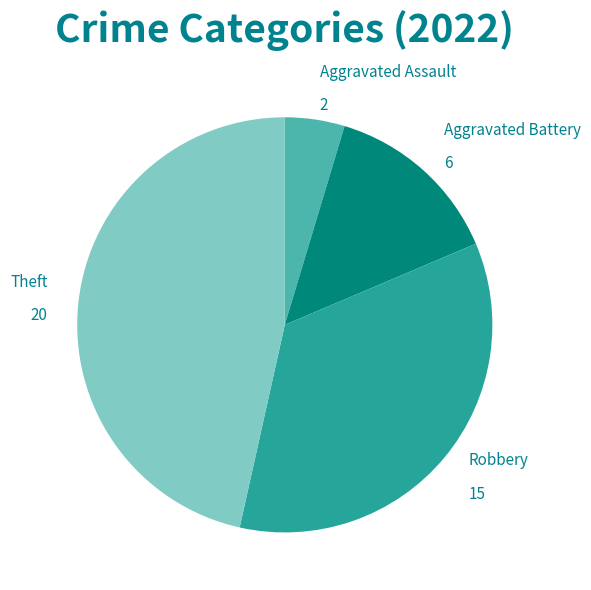

Is the sum of Aggravated Assault and Theft greater than half?

Yes